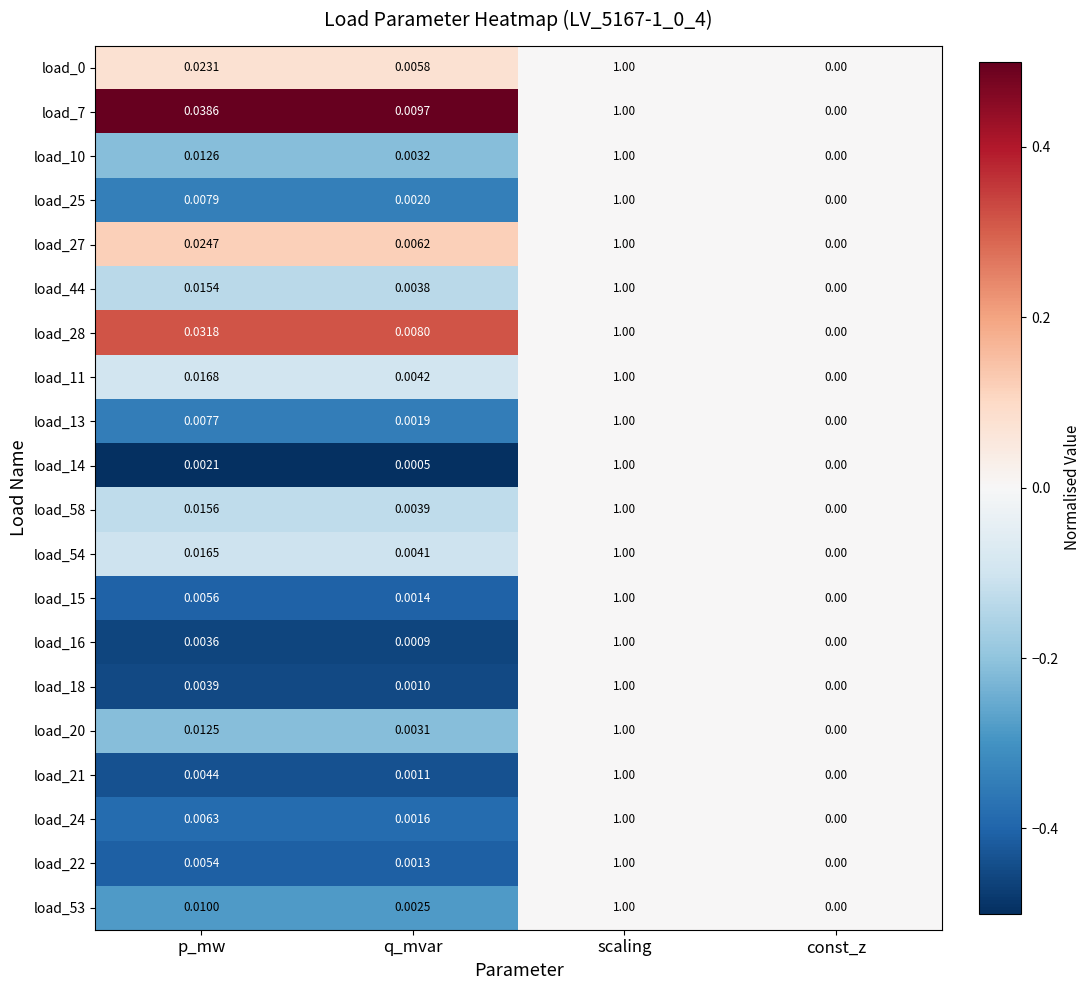

Which label corresponds to the smallest value in the chart?

const_z